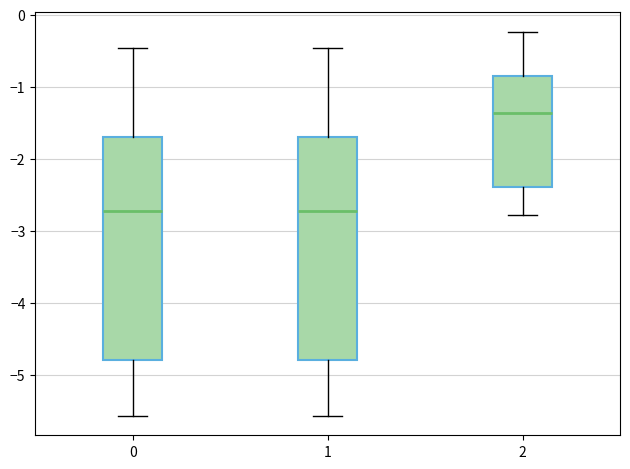

Reading left to right, transcribe this box plot: for each box, give where its median line is, the range the box spans, and where its two whiskers end, as read against the y-axis. The values are not printed on the chart, so give them approximately, as read against the axis.

0: median -2.7, box -4.8 to -1.7, whiskers -5.6 to -0.5
1: median -2.7, box -4.8 to -1.7, whiskers -5.6 to -0.5
2: median -1.4, box -2.4 to -0.8, whiskers -2.8 to -0.2